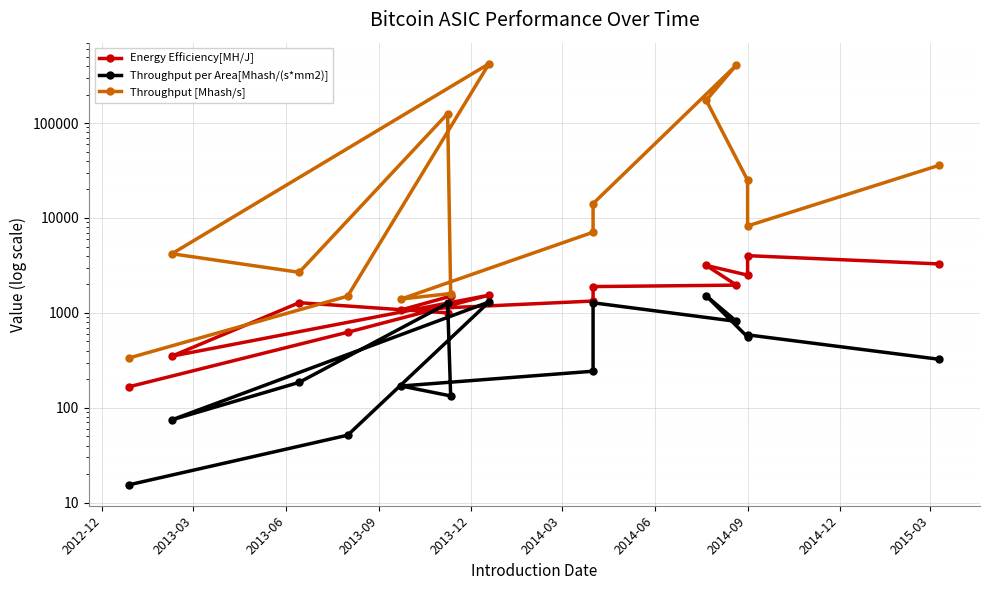

What is the greatest value displayed?

422400.0